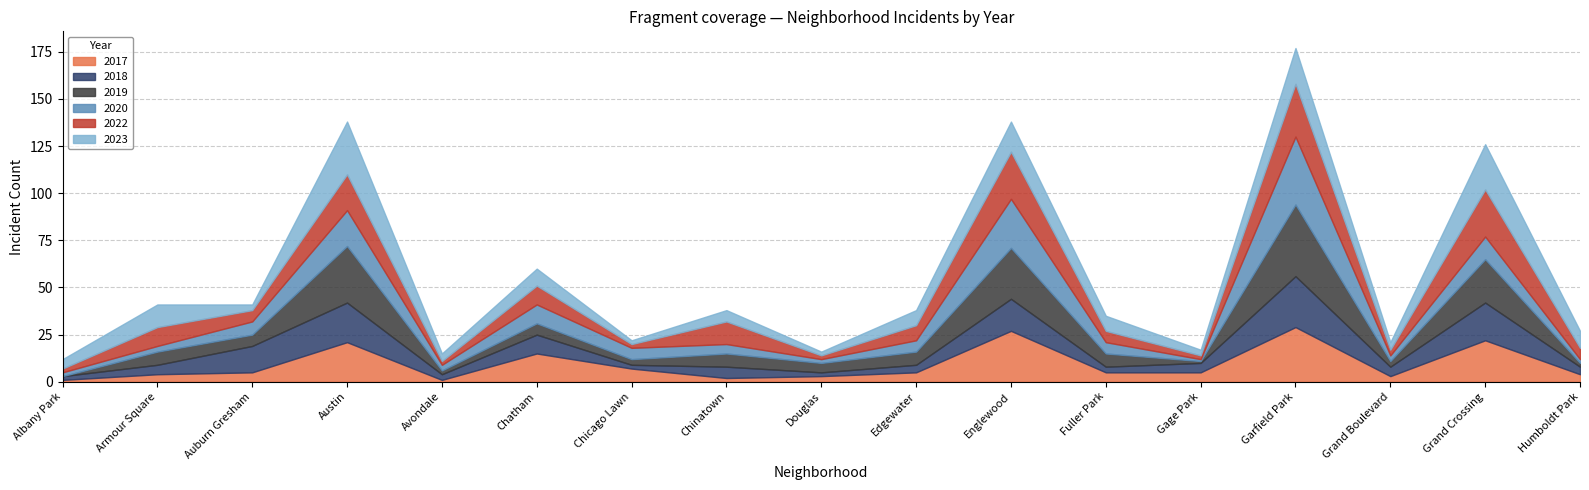

In 2023, how many points are higher than both neighbors (excluding endpoints)?

7